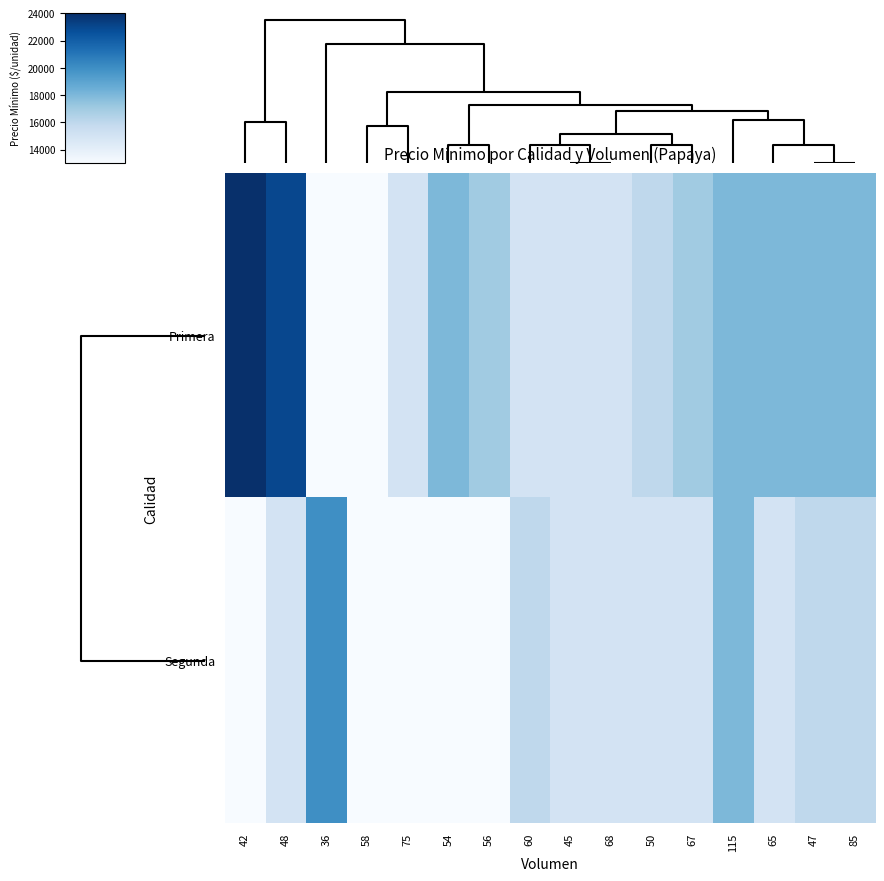

Reading left to right, extract all data points from this chart.

Primera: 42=24000	48=23000	36=13000	58=13000	75=15000	54=18000	56=17000	60=15000	45=15000	68=15000	50=16000	67=17000	115=18000	65=18000	47=18000	85=18000
Segunda: 42=13000	48=15000	36=20000	58=13000	75=13000	54=13000	56=13000	60=16000	45=15000	68=15000	50=15000	67=15000	115=18000	65=15000	47=16000	85=16000